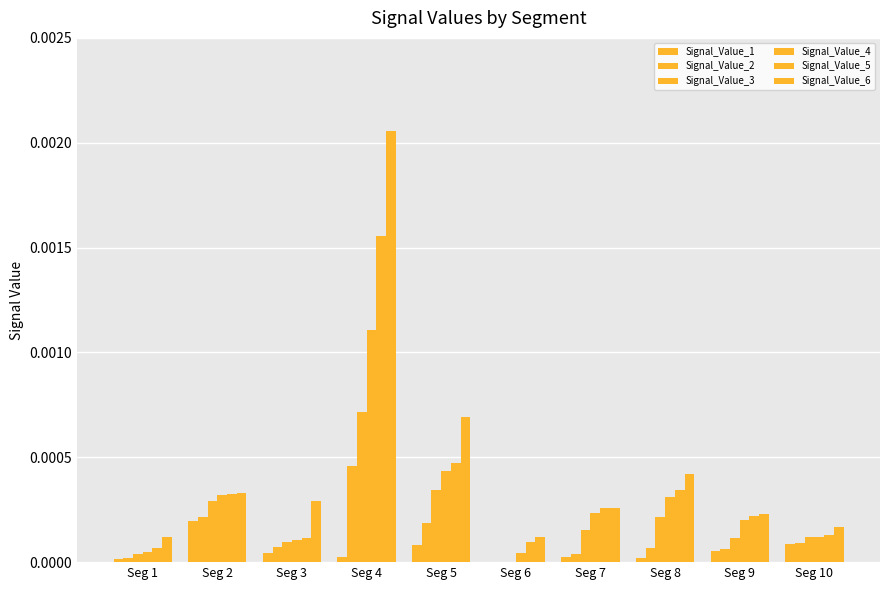

Are the bars grouped side by side (vs. stacked)?

Yes